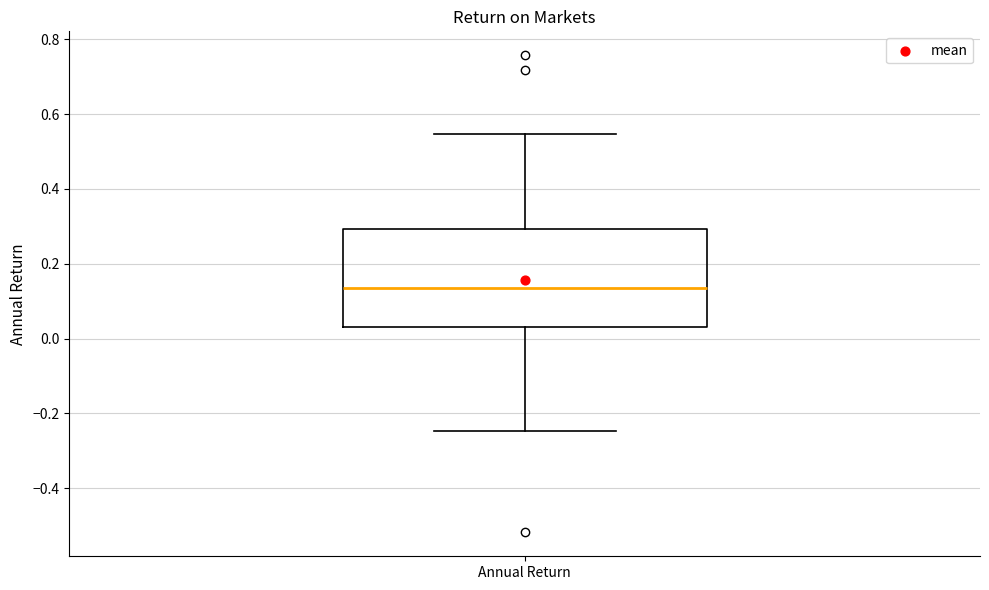

Read this box plot against the y-axis: the position of the median line, the range covered by the box, and the ends of both whiskers. The values are not printed on the chart, so give them approximately, as read against the axis.

median 0.14, box 0.04 to 0.30, whiskers -0.24 to 0.54